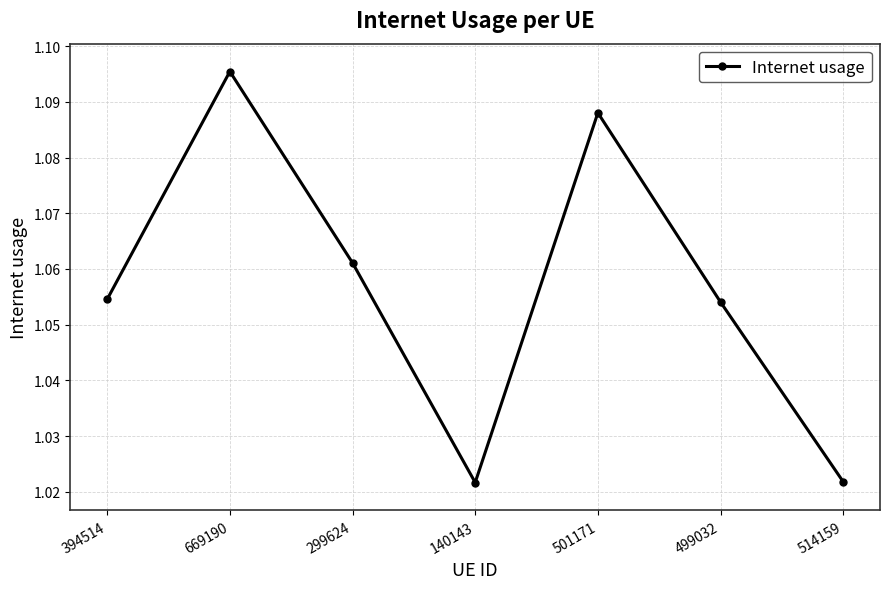

The value at 394514 is 1.7. True or false?

False